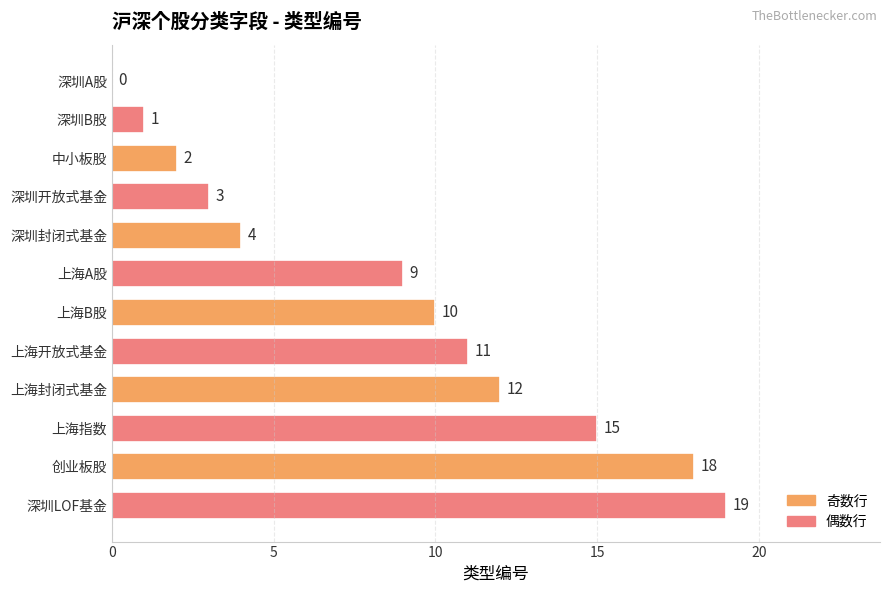

At which label is the value closest to 9?

上海A股